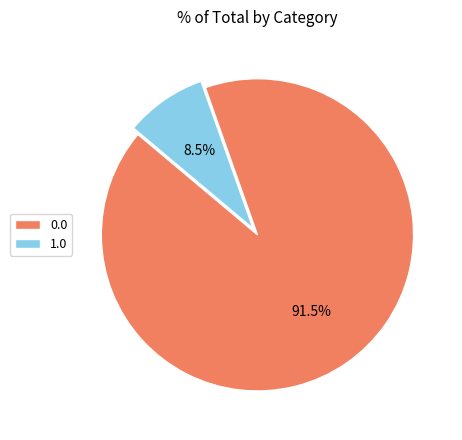

Which slice is the smallest?

1.0